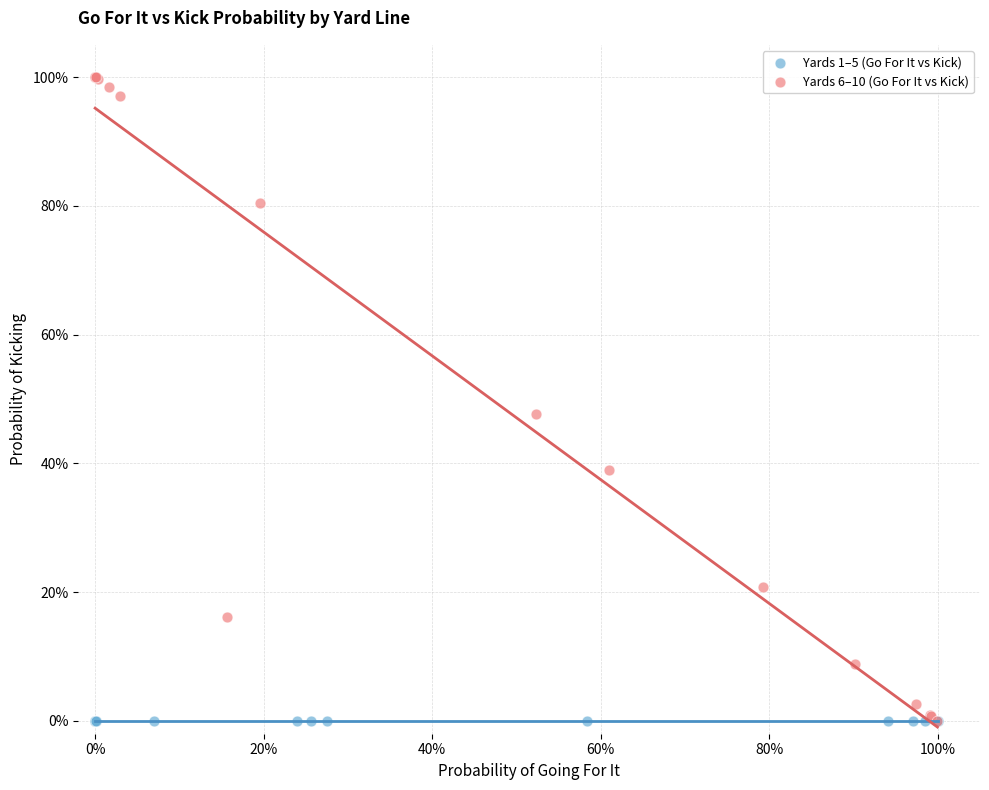

Which series contains the highest Y value?

Yards 6–10 (Go For It vs Kick)